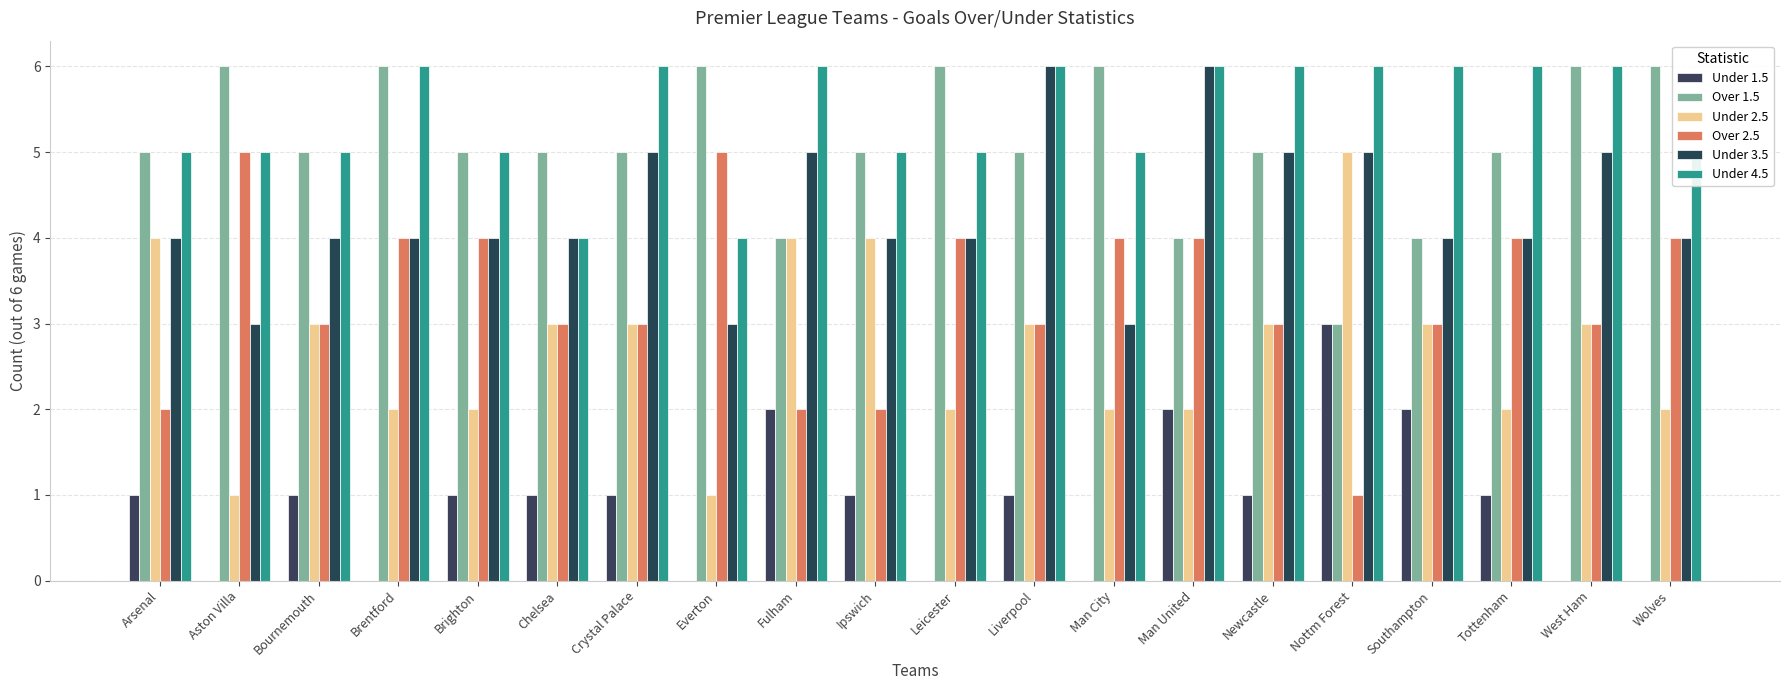

List the series in order of their peak value, highest first.

Over 1.5, Under 3.5, Under 4.5, Under 2.5, Over 2.5, Under 1.5